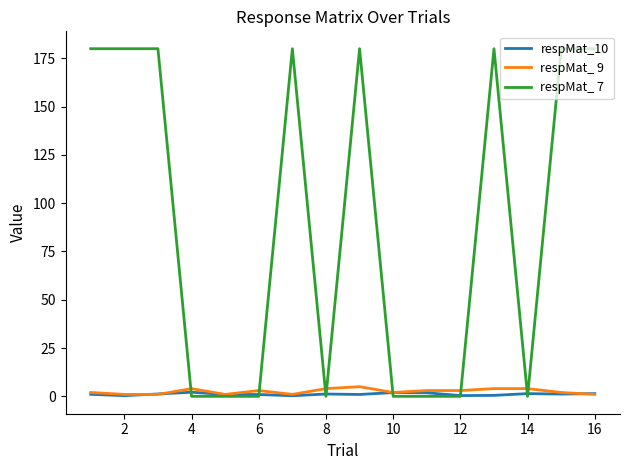

How many lines are shown in the chart?

3